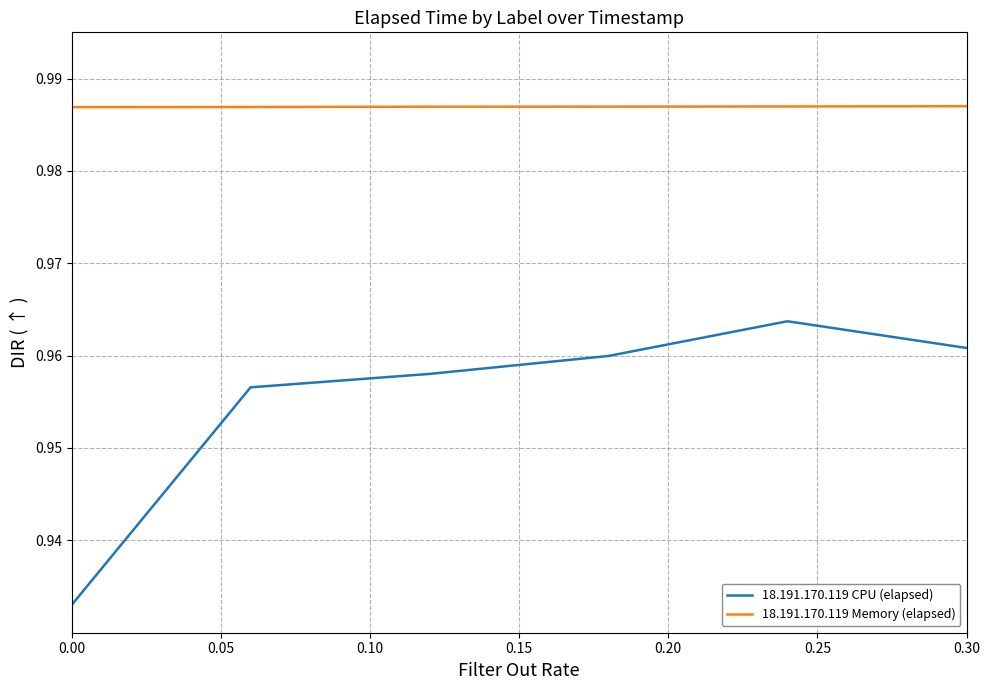

Which series has the widest spread of values?

18.191.170.119 CPU (elapsed)